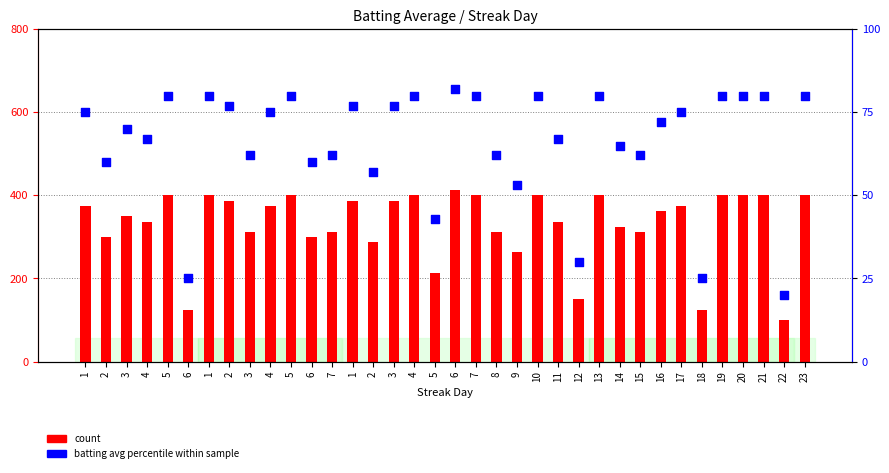

What are all the series names shown in the legend?

count, batting avg percentile